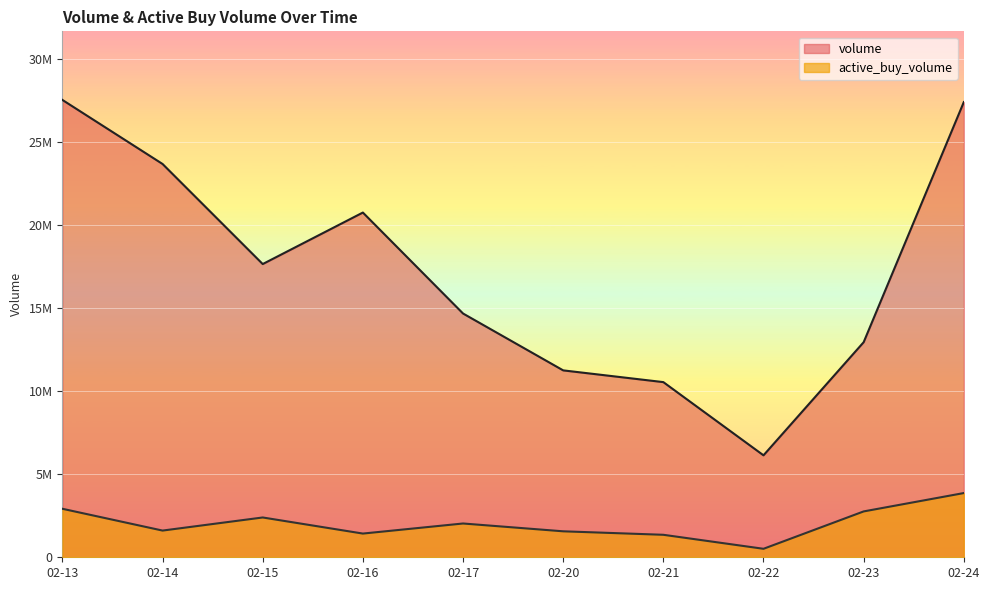

Reading left to right, list all the values displayed in this chart.

volume: 27552143	23693521	17664620	20768244	14685827	11259529	10552524	6142242	12957174	27423528
active_buy_volume: 2921800	1608821	2397800	1428200	2035327	1564500	1354700	511242	2762700	3868800